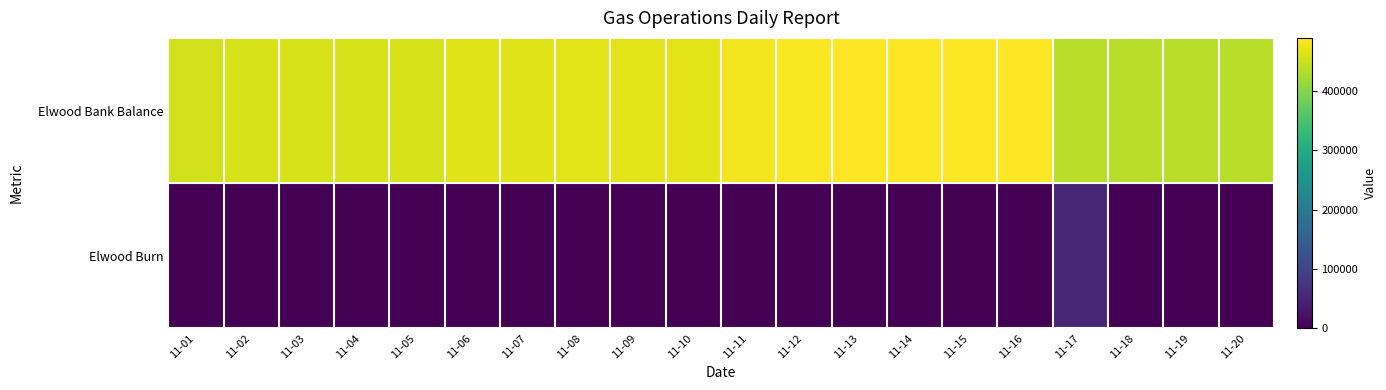

Rank the series by their average value, from lowest to highest.

Elwood Burn, Elwood Bank Balance